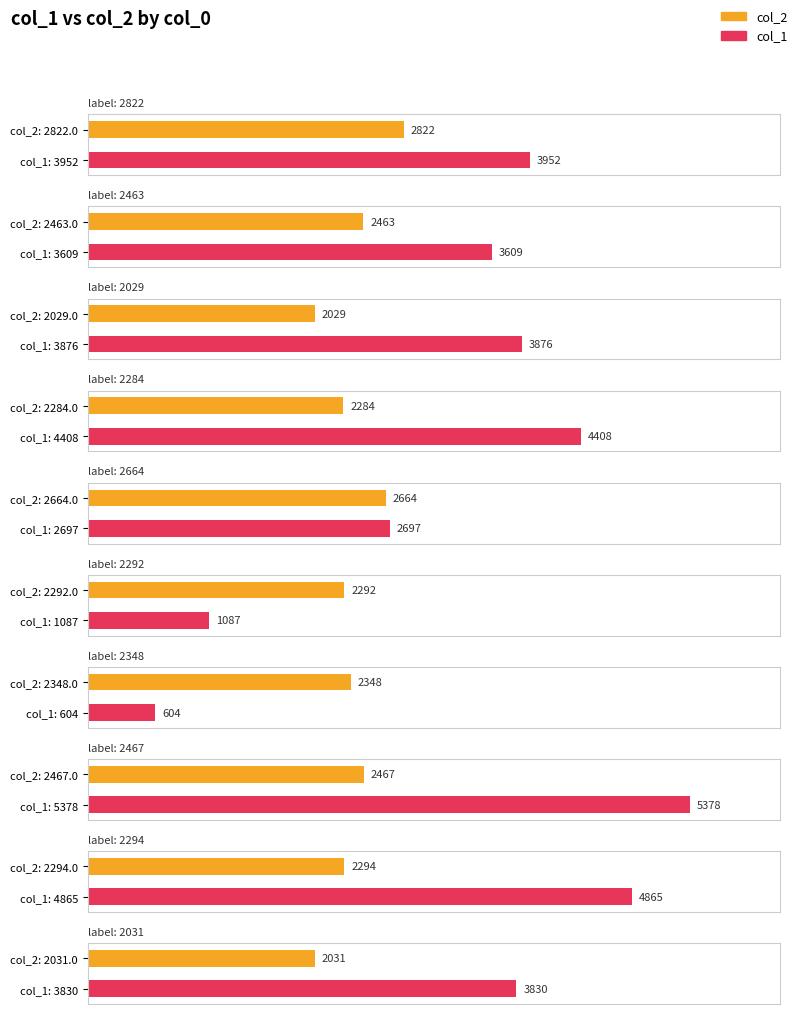

What is the spread (max minus min) of values at 2029?

1847